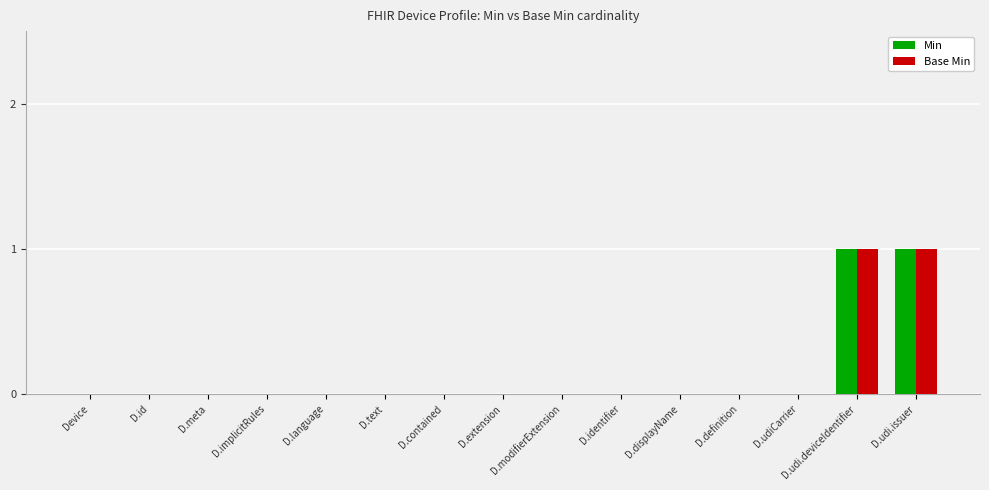

The value of Base Min at D.displayName is 0. True or false?

True